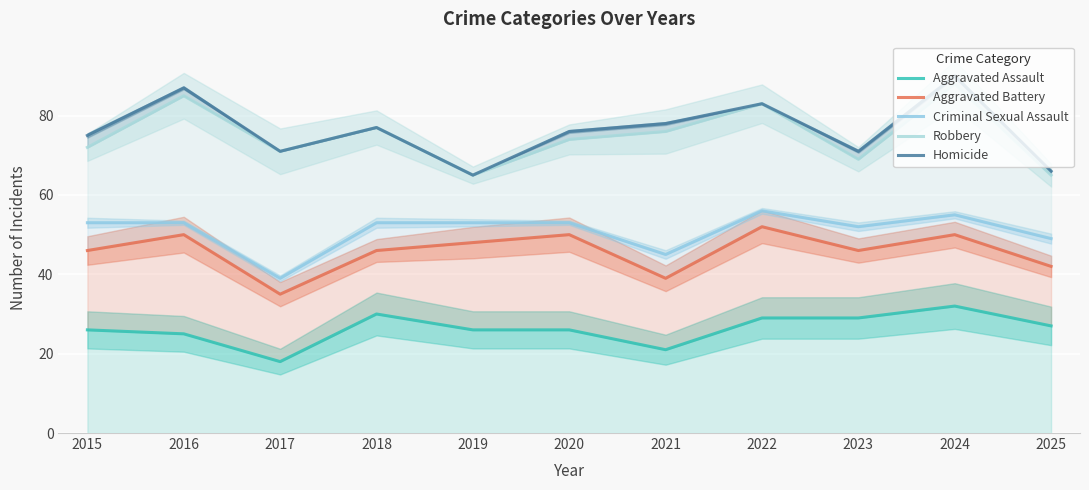

Rank the categories by Aggravated Assault value from highest to lowest.

2024, 2018, 2022, 2023, 2025, 2015, 2019, 2020, 2016, 2021, 2017